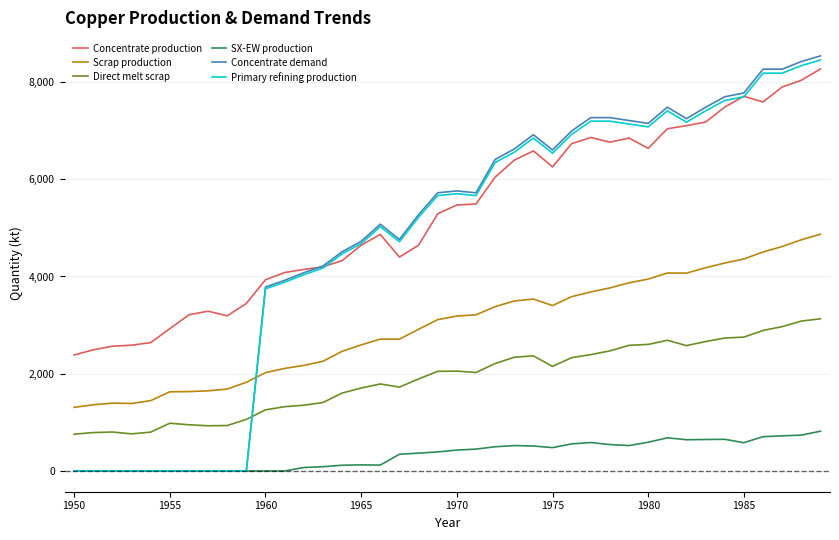

Is this an area chart (filled region under the line)?

No